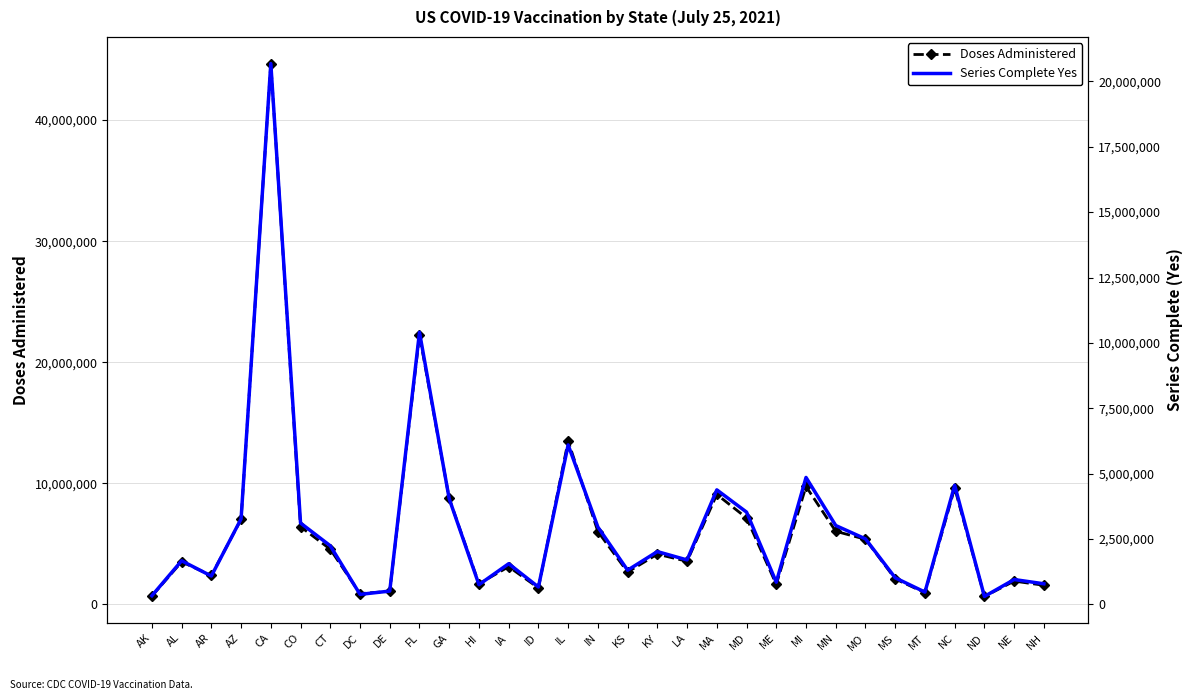

Reading right to left, extract all data points from this chart.

Doses Administered: 1581875	1923753	658571	9617181	965041	2107725	5380454	6038257	9742695	1654785	7143246	9080599	3562082	4148883	2672427	6017619	13499414	1363044	3115375	1710041	8749726	22247219	1080207	895177	4556014	6417546	44661671	7026434	2390909	3516558	691722
Series Complete Yes: 788364	951568	304084	4555670	470972	1017178	2505571	3015996	4854367	849105	3529415	4380110	1700014	2019856	1307631	2957472	6100047	664090	1556117	754147	4038918	10407543	509370	383916	2241441	3110403	20680147	3269265	1085026	1668818	330926